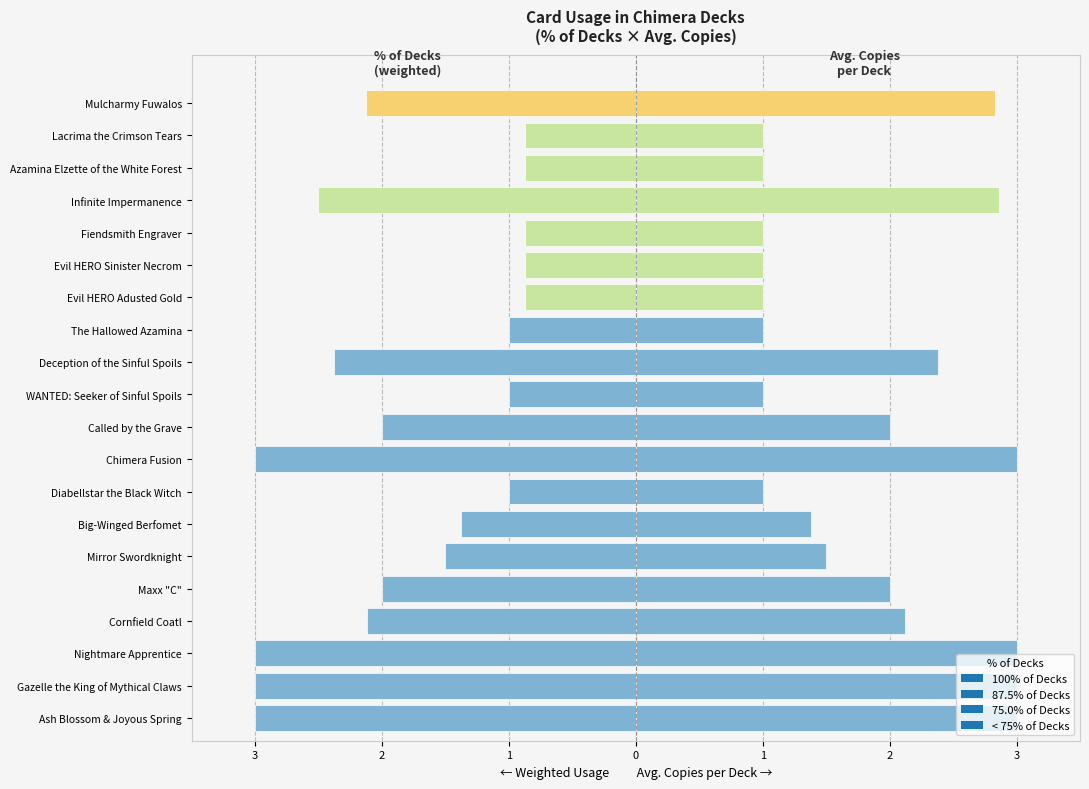

What is the label of the 3rd bar from the right?

Azamina Elzette of the White Forest